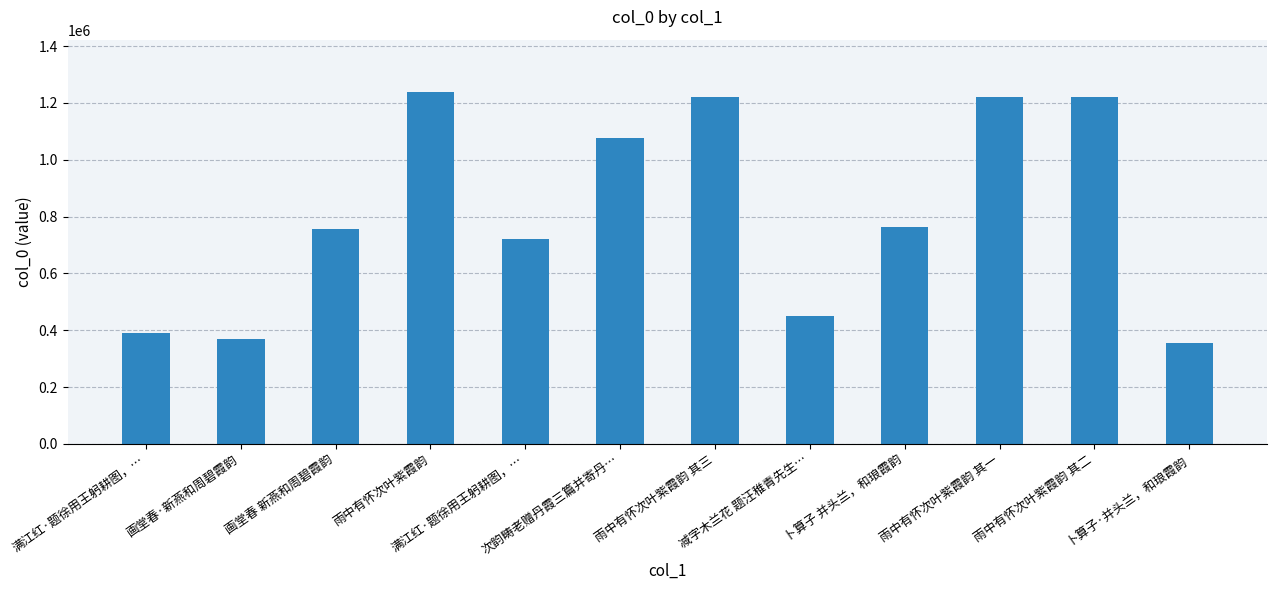

How many values are below 764023?

6